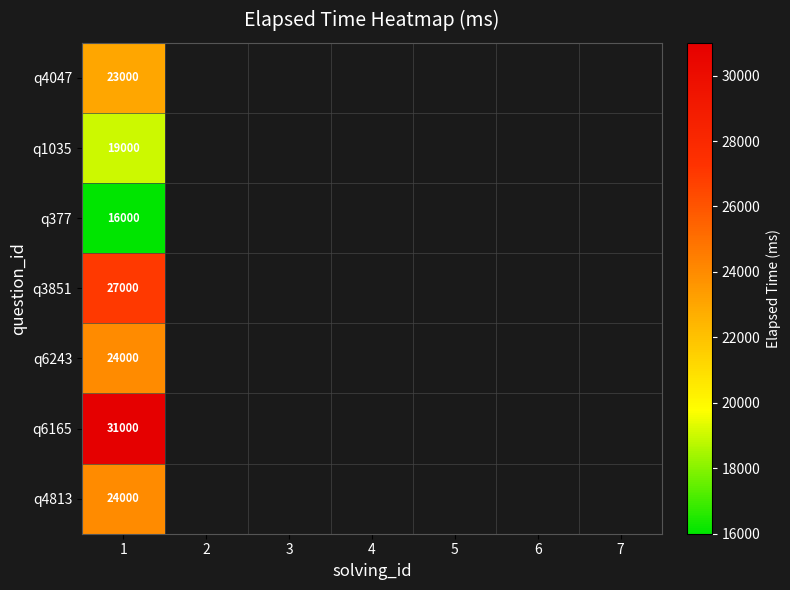

At how many categories does at least one series exceed 17352?

1